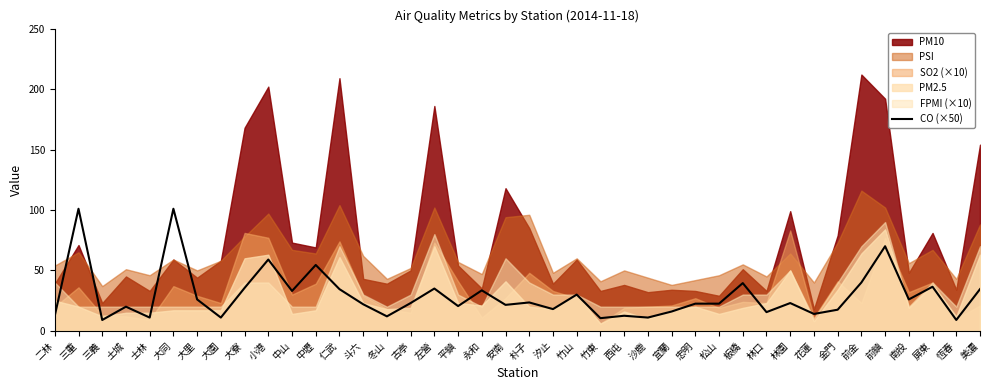

Reading left to right, extract all data points from this chart.

12.5	101.0	9.0	20.0	11.0	101.0	26.0	11.0	35.5	59.0	33.0	54.5	34.5	22.0	12.0	23.0	35.0	20.5	33.5	21.5	23.5	18.0	30.0	10.5	12.5	11.0	16.0	22.5	22.5	39.5	15.5	23.0	14.0	17.5	40.0	70.0	26.0	36.5	9.0	34.5